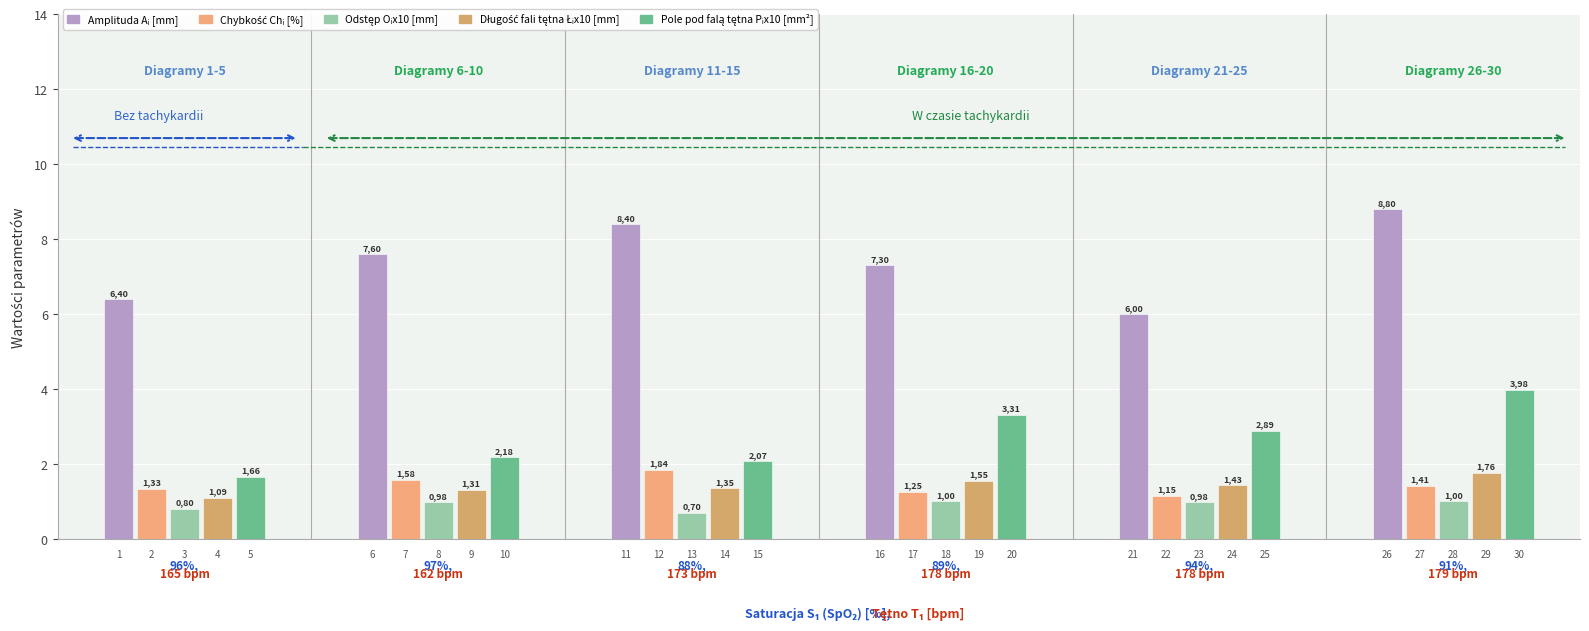

What is the value of the Odstęp Oᵢx10 [mm] bar at the 2nd from the left?

1.0